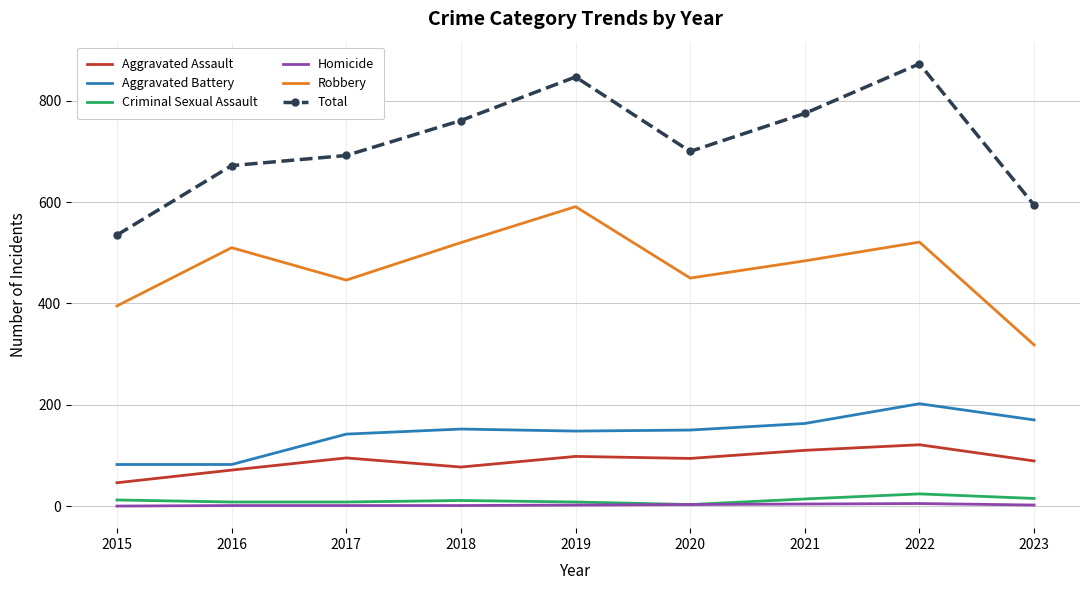

Which series changed the most between 2015 and 2022?

Total